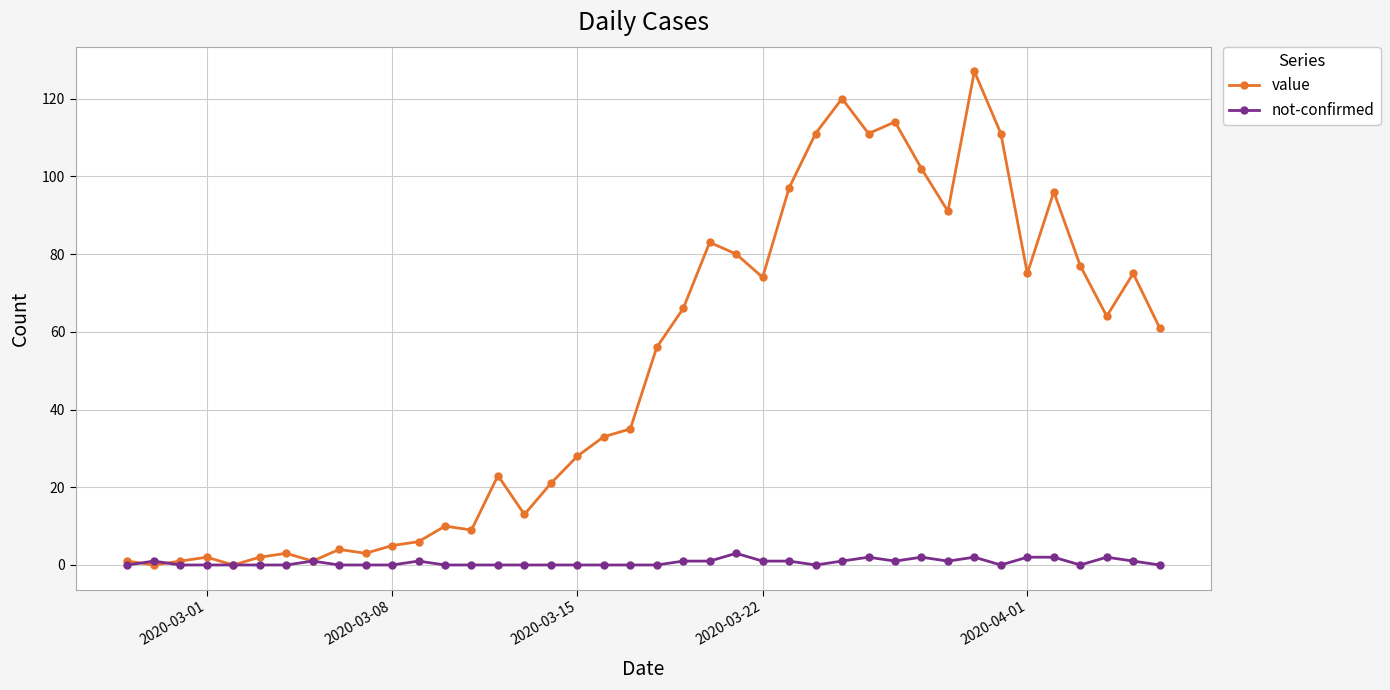

Which series has the largest total across all categories?

value